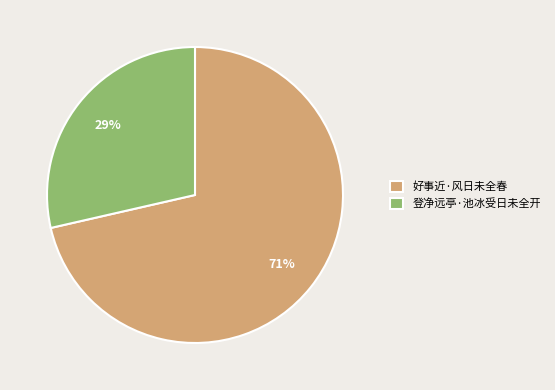

What is the ratio of the value at 登净远亭·池冰受日未全开 to the value at 好事近·风日未全春?

0.4